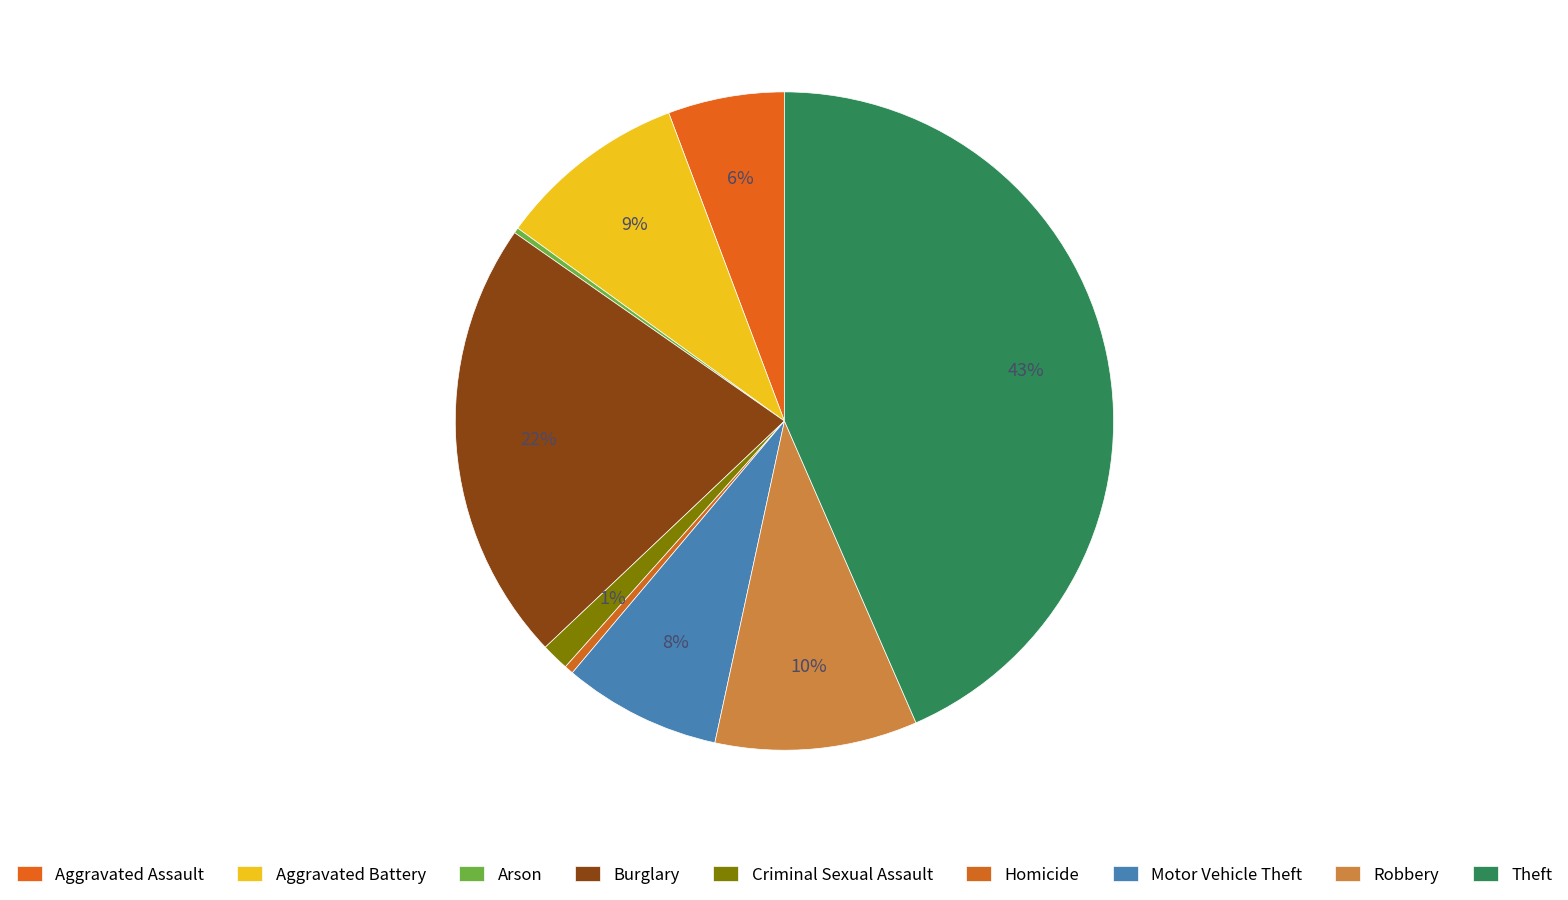

What is the largest slice in the pie chart?

Theft